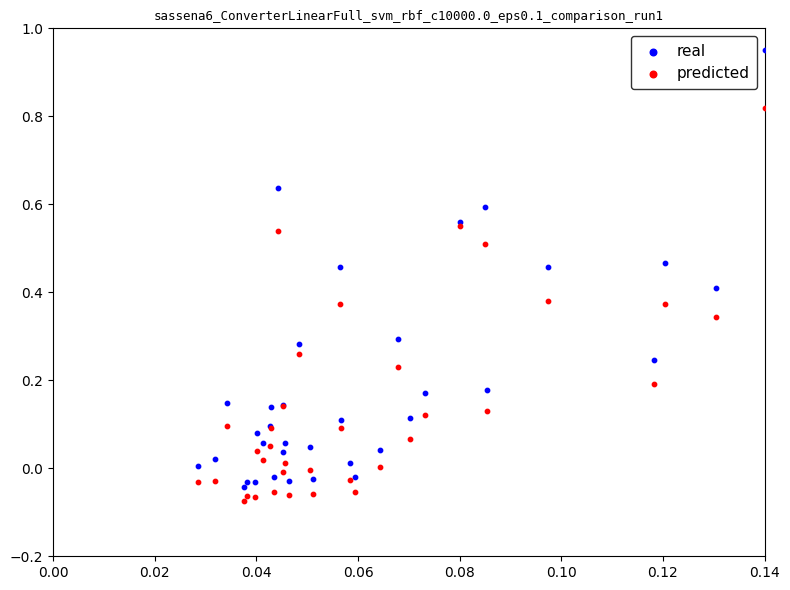

Which series has the largest Y range (max minus min)?

real